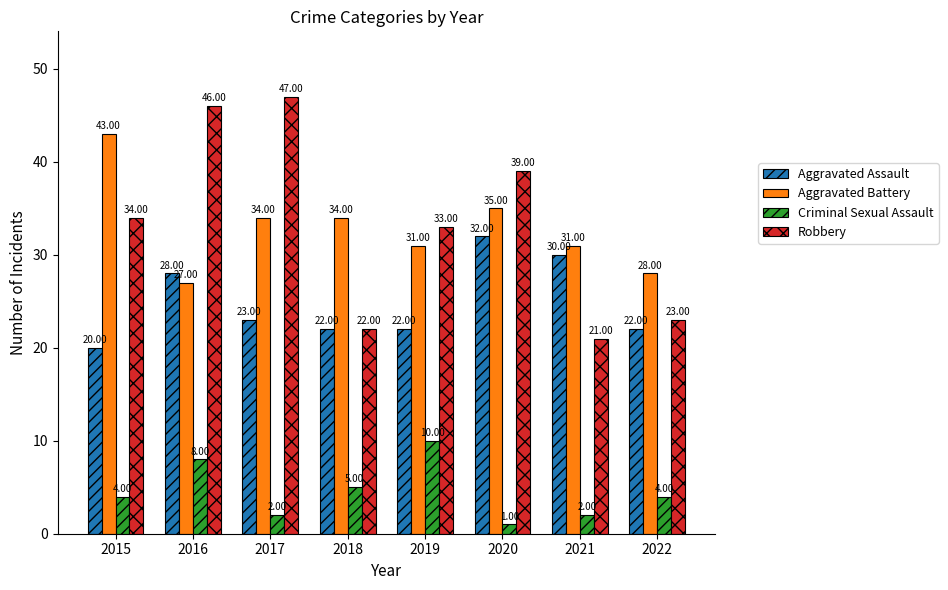

How many categories are shown in the chart?

8